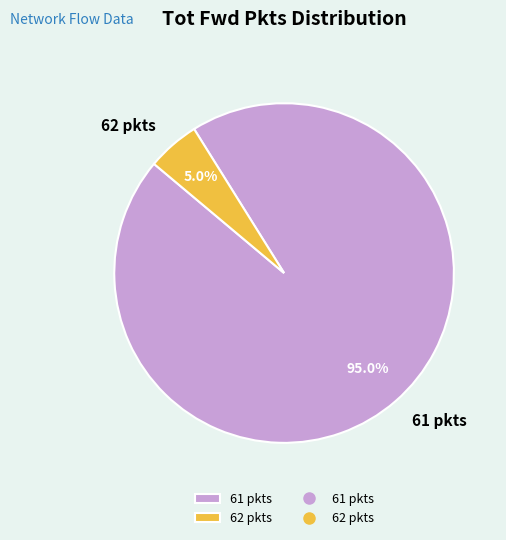

How many segments does this pie chart have?

2